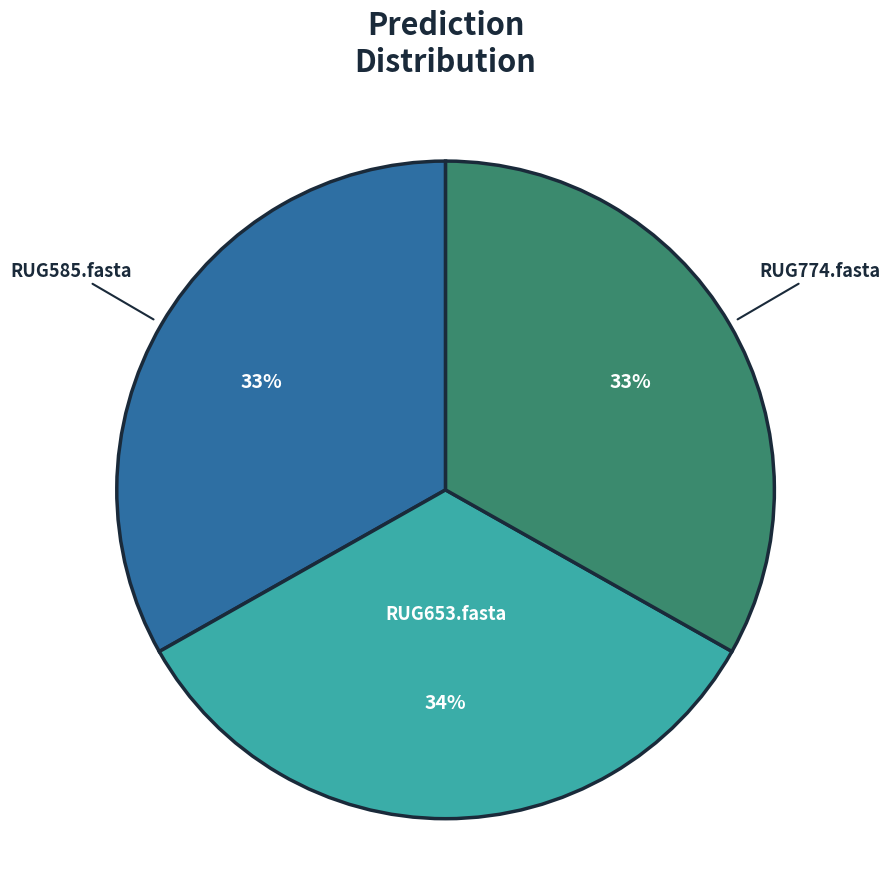

Is there any slice that represents more than half of the pie?

No